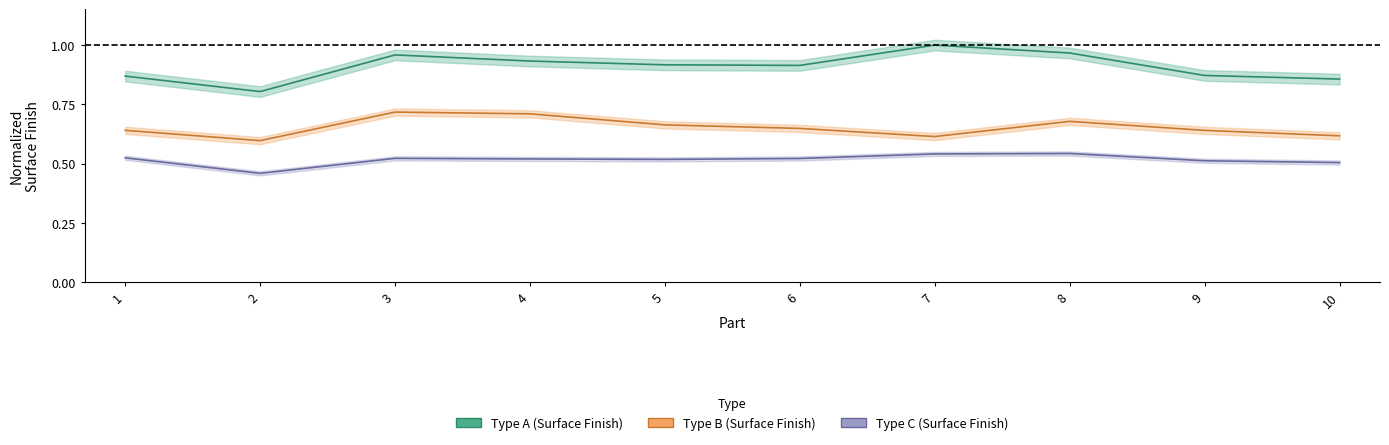

Between 3 and 6, which is larger?

3